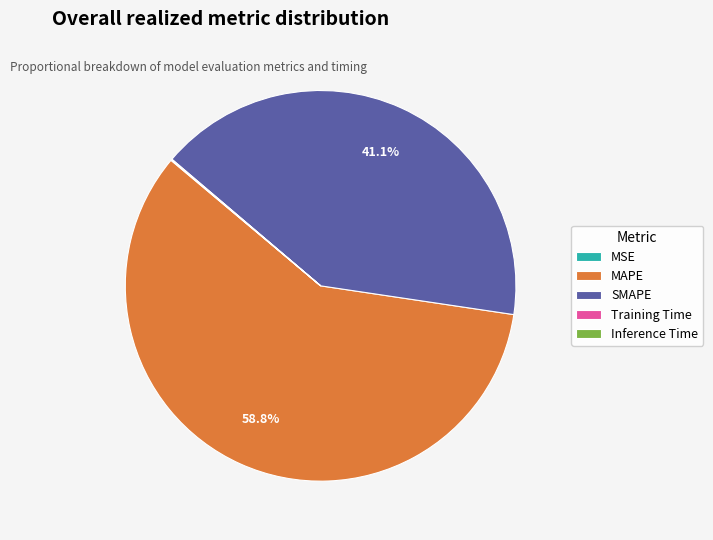

What percentage is NOT represented by SMAPE?

58.9%